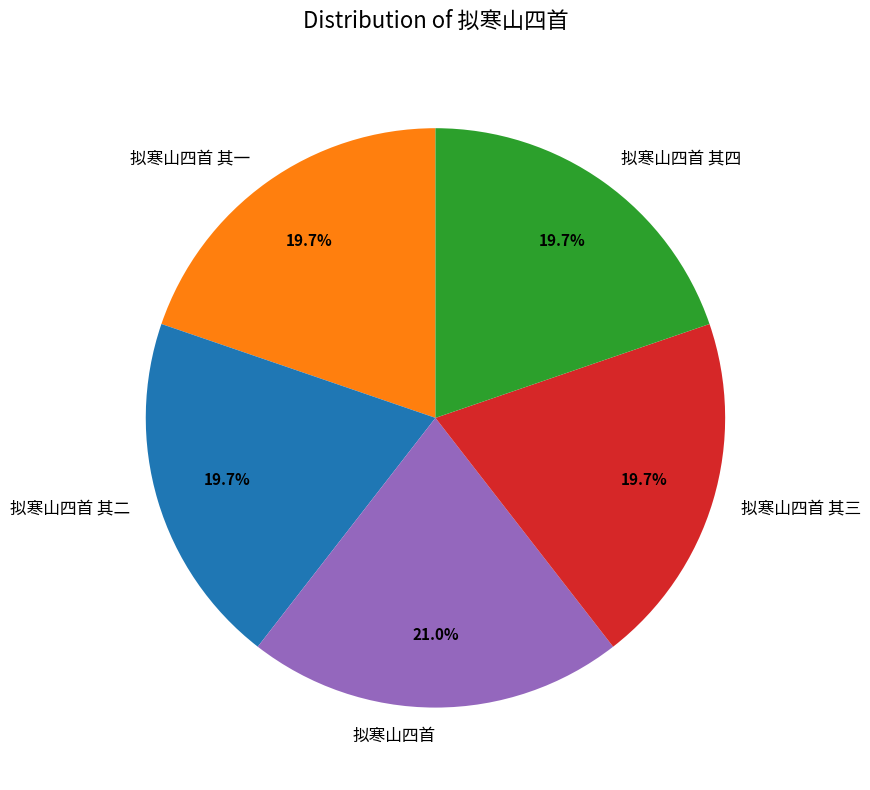

To the nearest percent, what is the combined percentage of 拟寒山四首 其四 and 拟寒山四首 其三?

39%